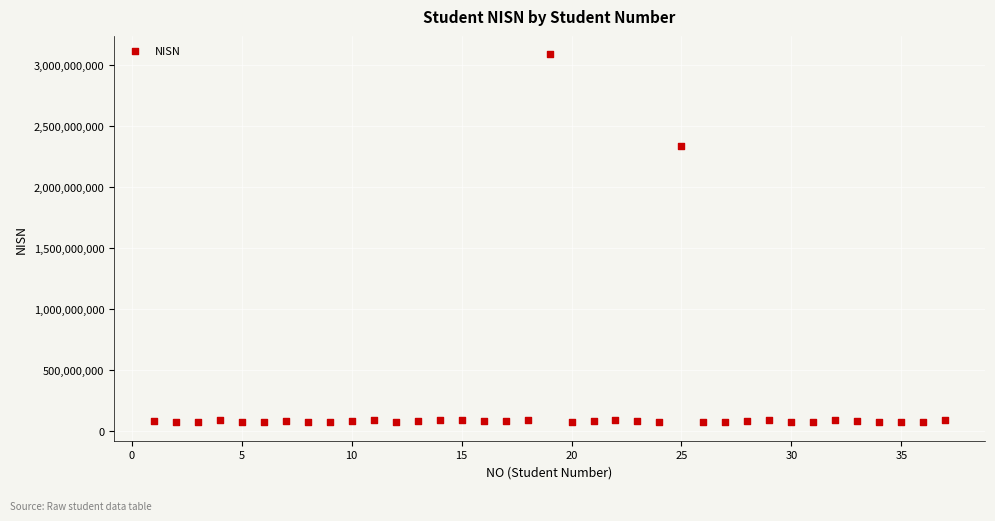

What is the range of Y values (max minus min)?

3012498114